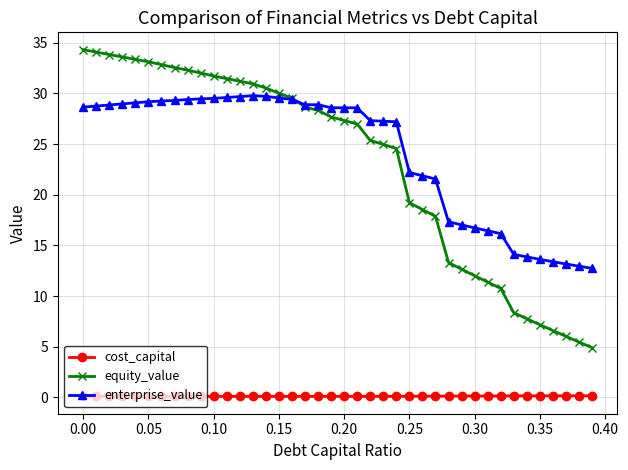

Which series has the largest range (max minus min)?

equity_value